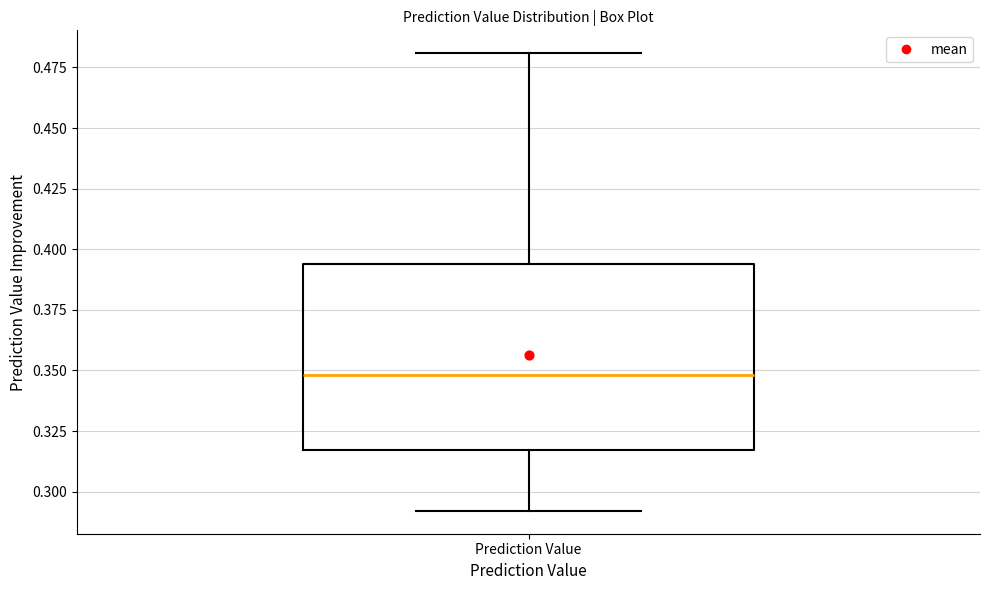

Transcribe this box plot: give where the median line is, the range the box spans, and where the two whiskers end, as read against the y-axis. The values are not printed on the chart, so give them approximately, as read against the axis.

median 0.350, box 0.315 to 0.395, whiskers 0.290 to 0.480